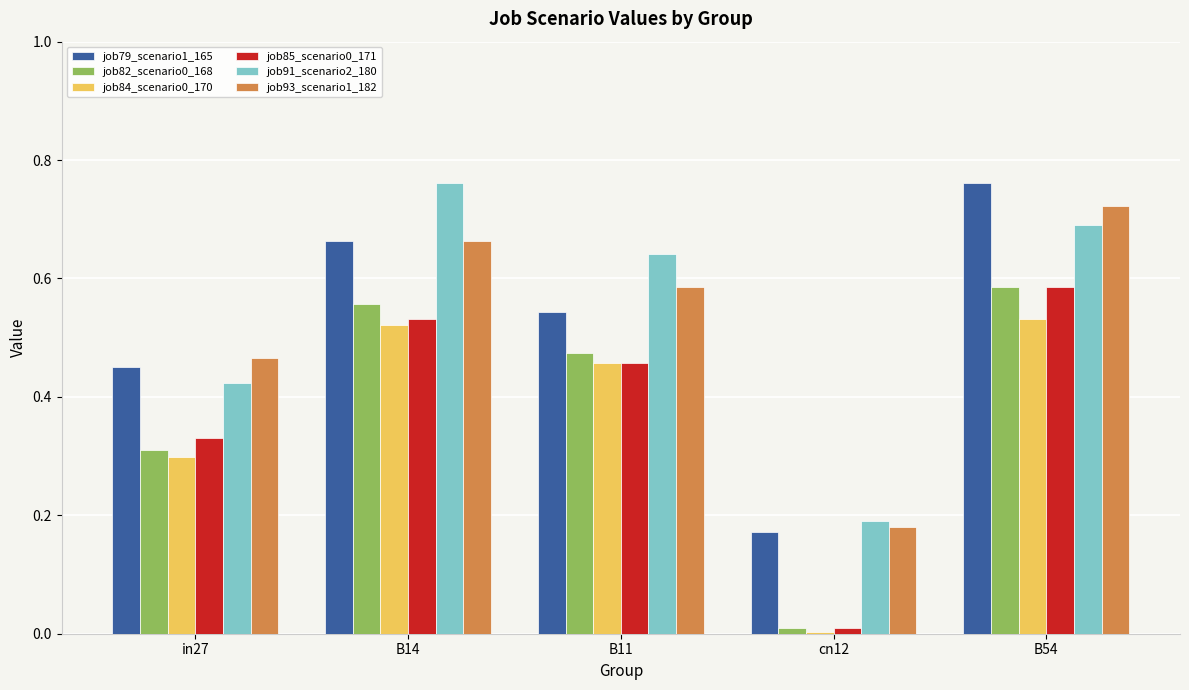

Is it true that job79_scenario1_165 equals 0.7 at in27?

False